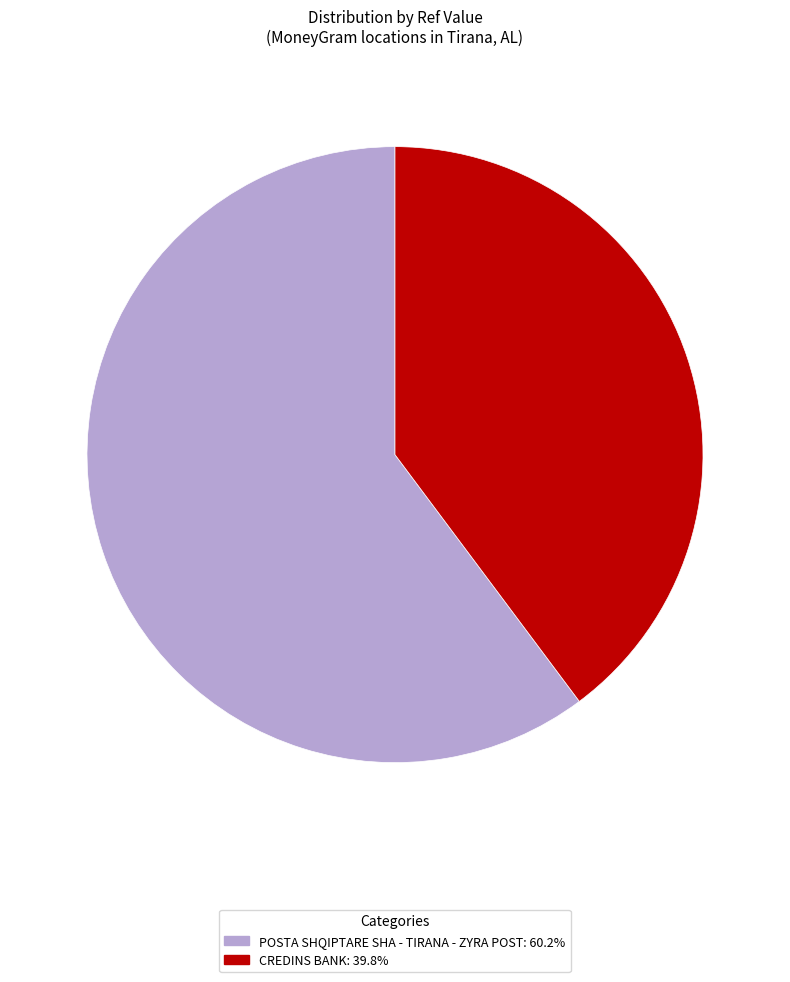

Is the sum of POSTA SHQIPTARE SHA - TIRANA - ZYRA POST and CREDINS BANK greater than half?

Yes